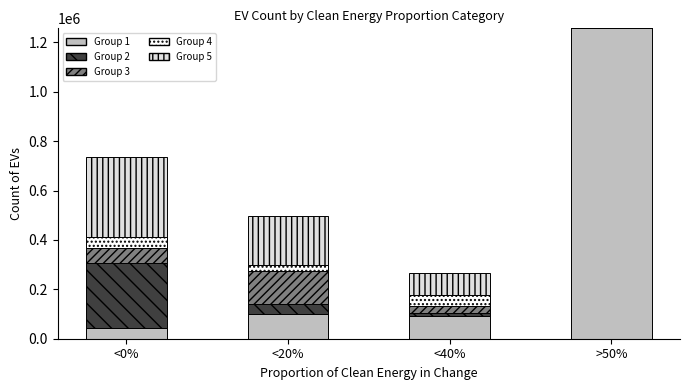

At which category is the sum across all series the highest?

>50%